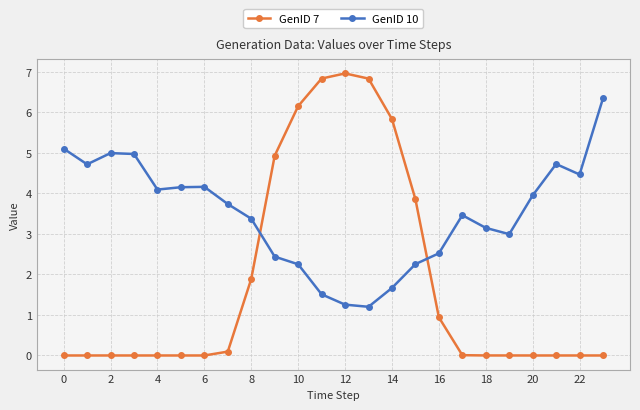

What is the highest value of the GenID 10 series?

6.3